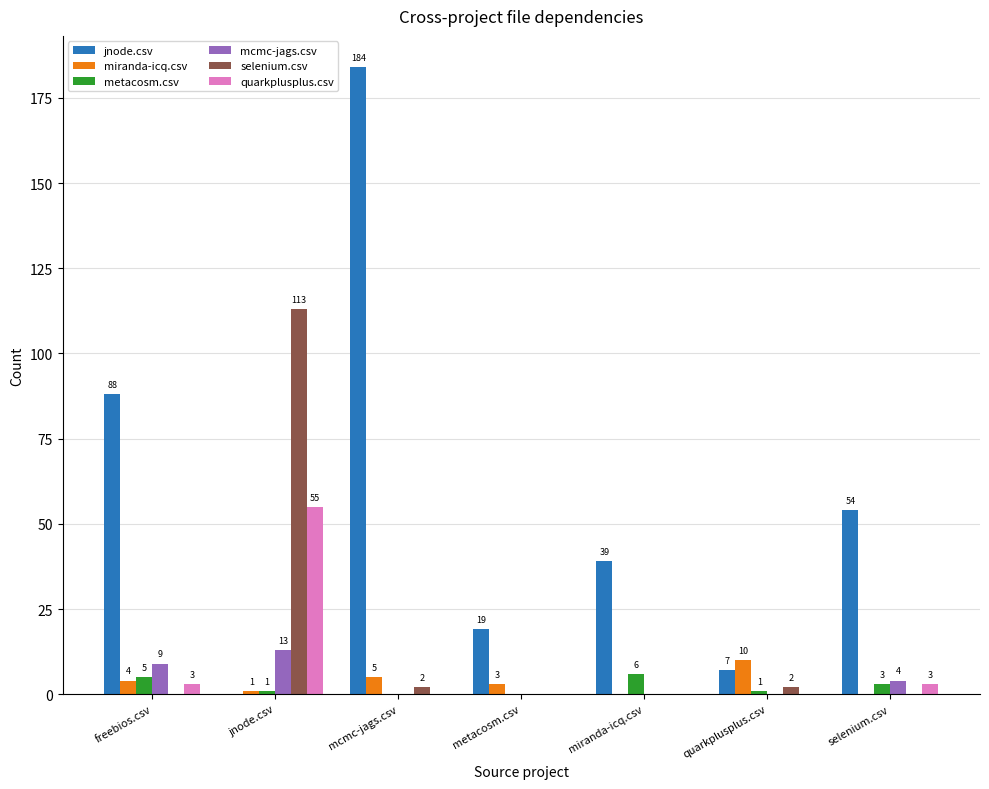

At which category is the sum across all series the highest?

mcmc-jags.csv